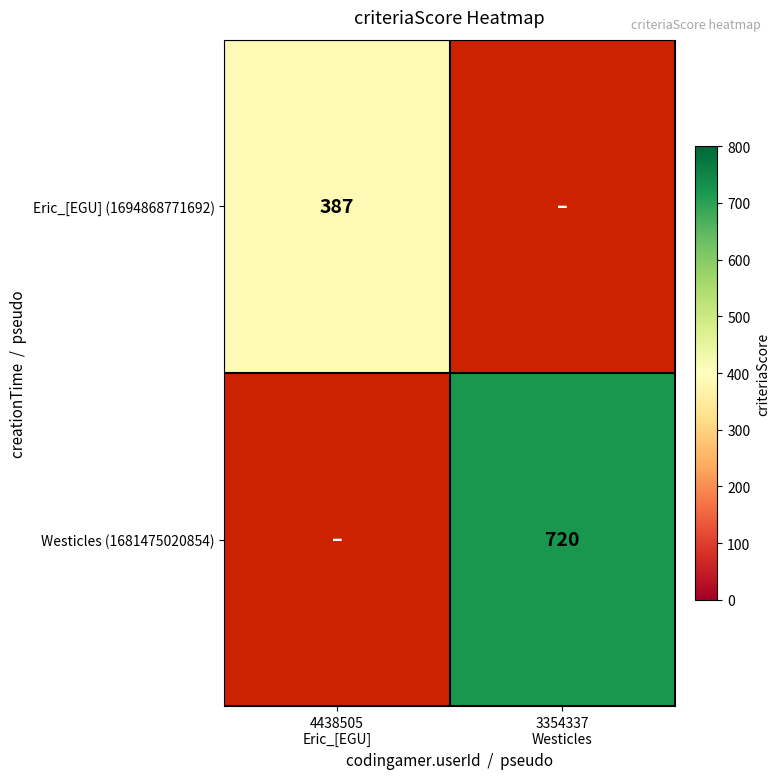

List the labels in order of Westicles (1681475020854) value, smallest first.

4438505 Eric_[EGU], 3354337 Westicles